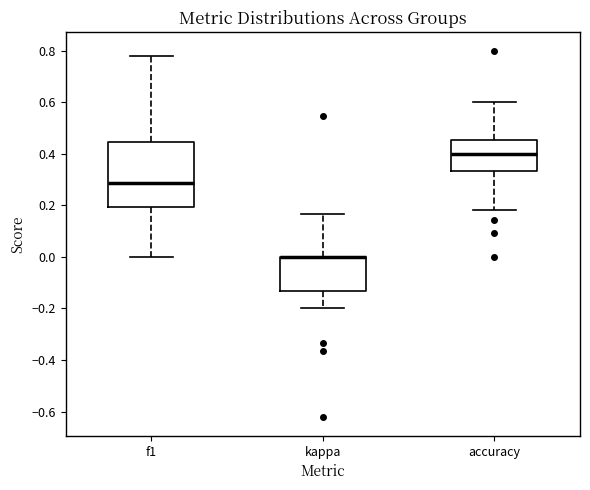

Where does the lower whisker of the box for kappa end on the y-axis? The values are not printed on the chart, so give them approximately, as read against the axis.

-0.20